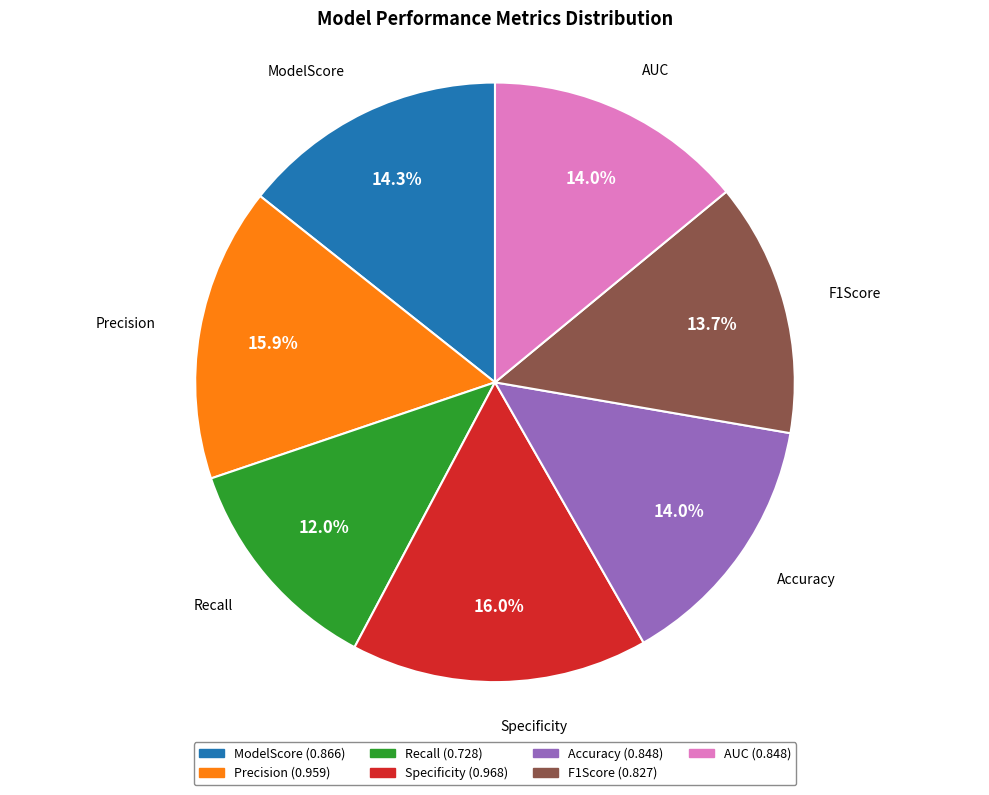

Which has a higher value, F1Score or Precision?

Precision